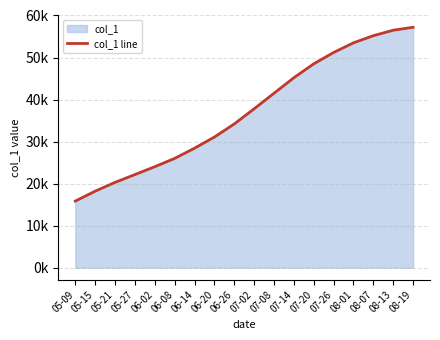

Rank the categories by value from lowest to highest.

05-09, 05-15, 05-21, 05-27, 06-02, 06-08, 06-14, 06-20, 06-26, 07-02, 07-08, 07-14, 07-20, 07-26, 08-01, 08-07, 08-13, 08-19